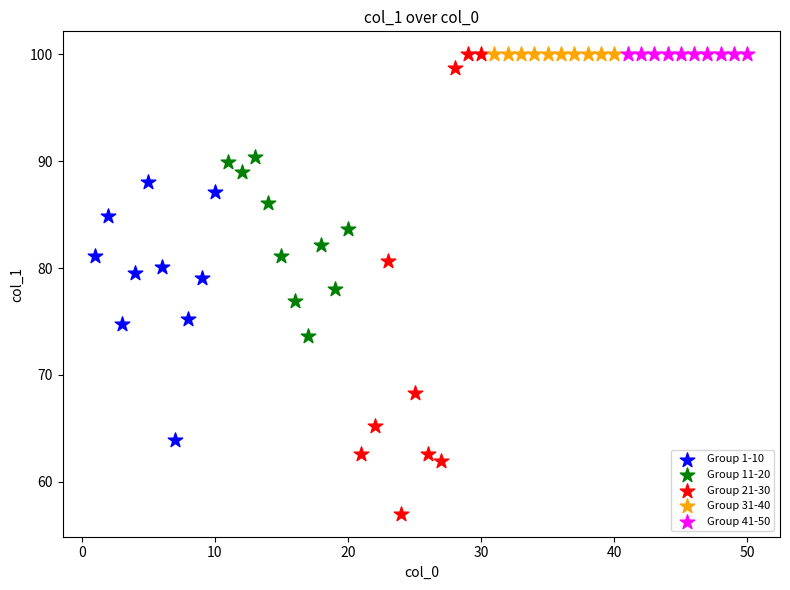

What are all the series names shown in the legend?

Group 1-10, Group 11-20, Group 21-30, Group 31-40, Group 41-50